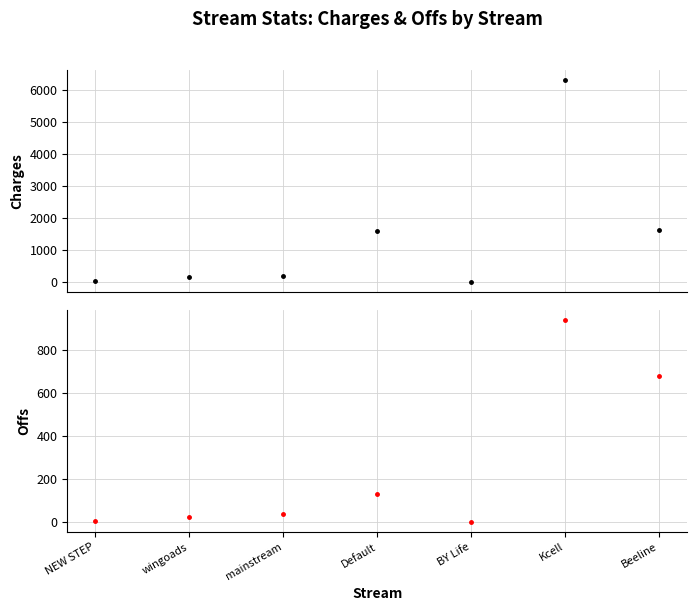

At how many categories does at least one series exceed 5584?

1